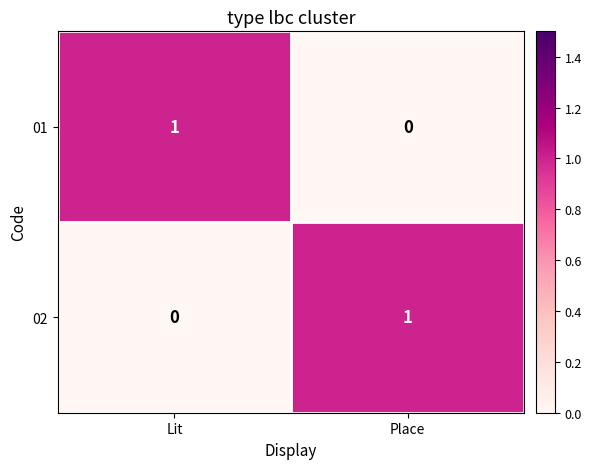

The 01 series shows 0 at Place. True or false?

True